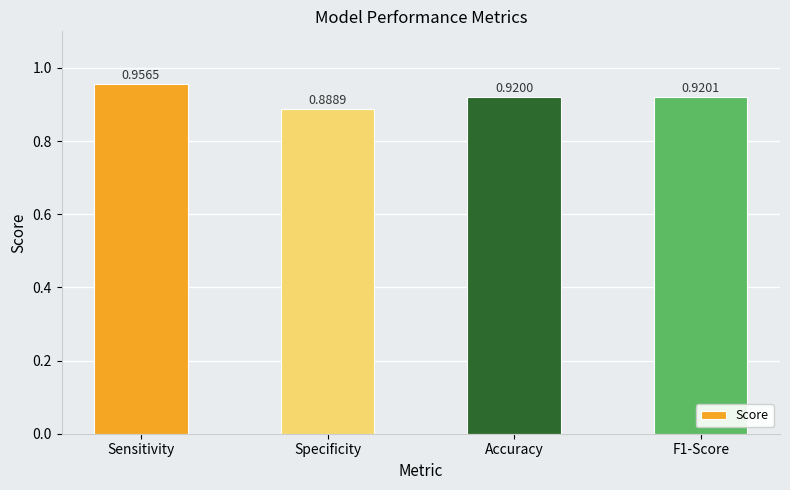

List the labels in order of value, largest first.

Sensitivity, F1-Score, Accuracy, Specificity